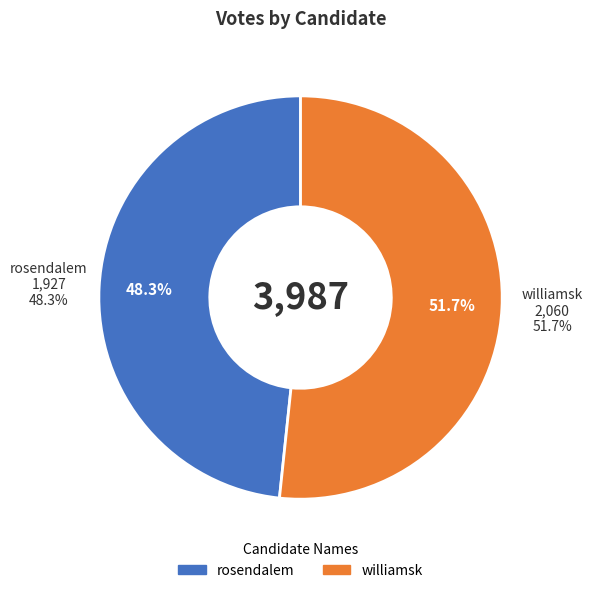

How many slices are in this pie chart?

2